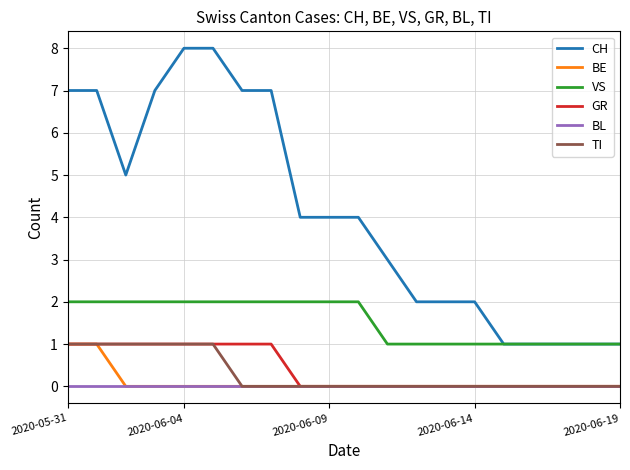

Which series has the largest total across all categories?

CH